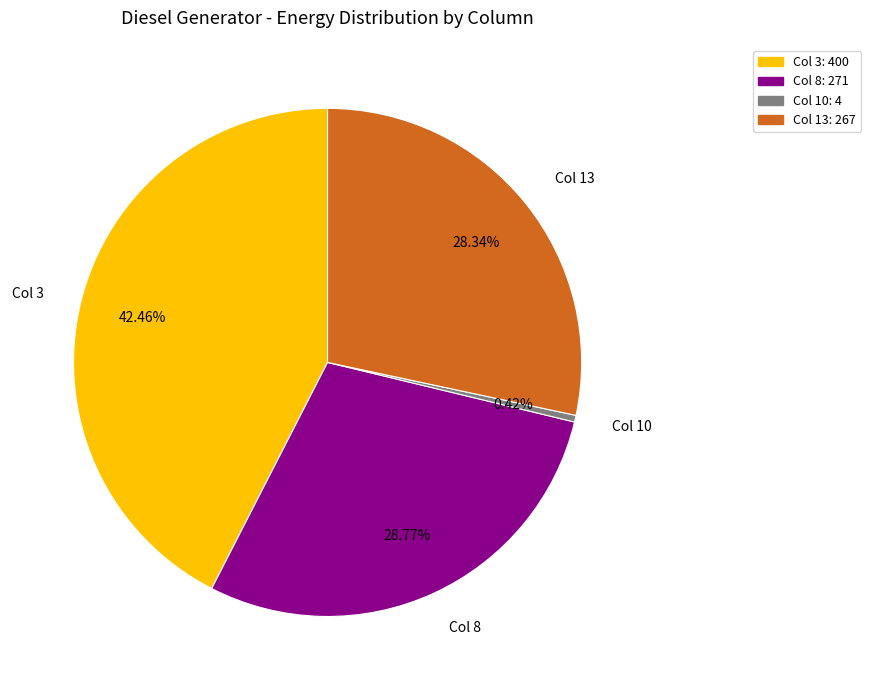

How many segments does this pie chart have?

4